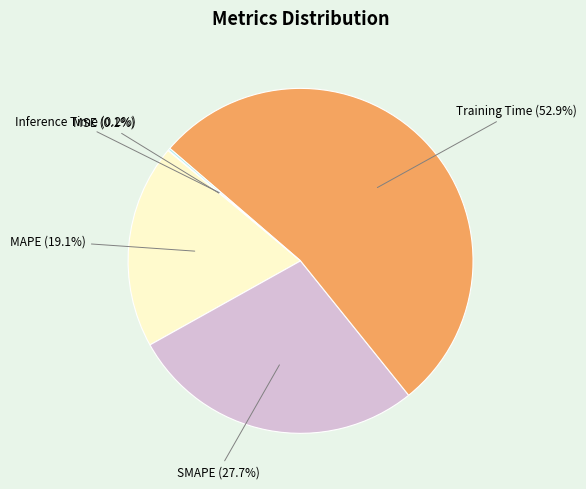

Does SMAPE account for over 50% of the chart?

No